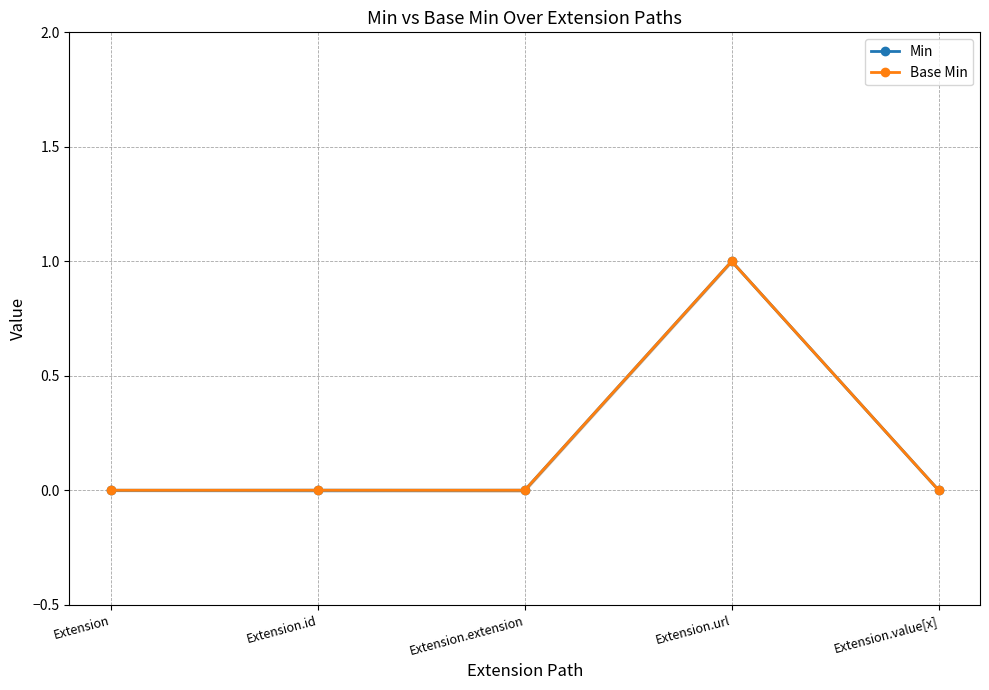

Count the number of data series in this chart.

2